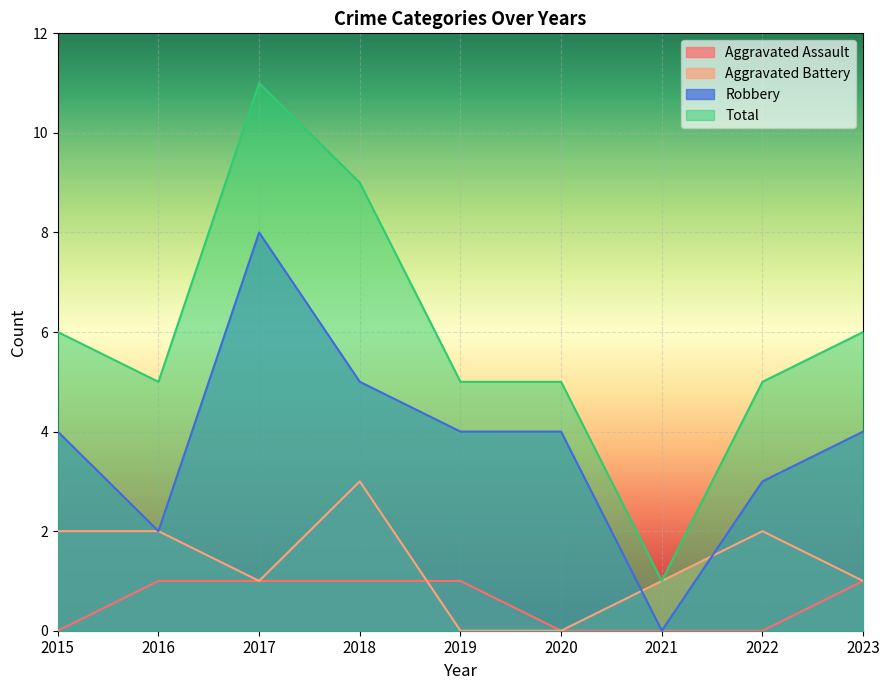

What are all the series names shown in the legend?

Aggravated Assault, Aggravated Battery, Robbery, Total